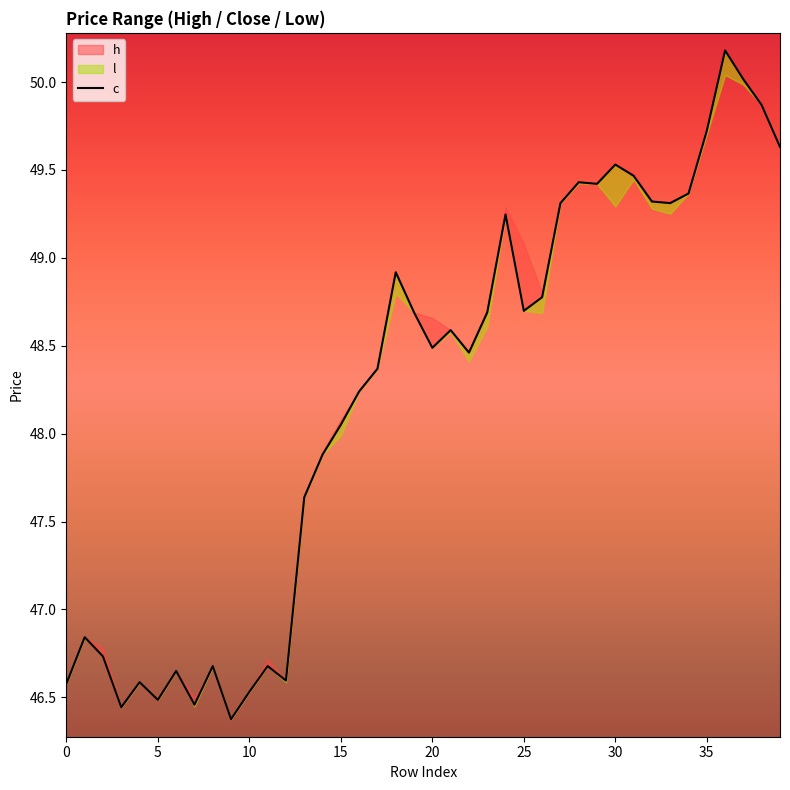

Which category has the lowest value across all series?

9